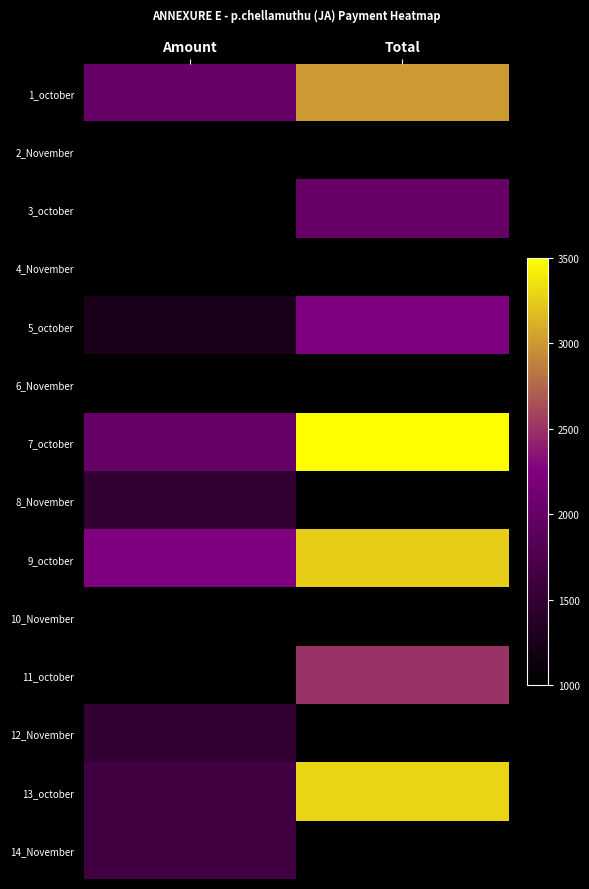

The value of 4_November at Amount is 1620.9. True or false?

False